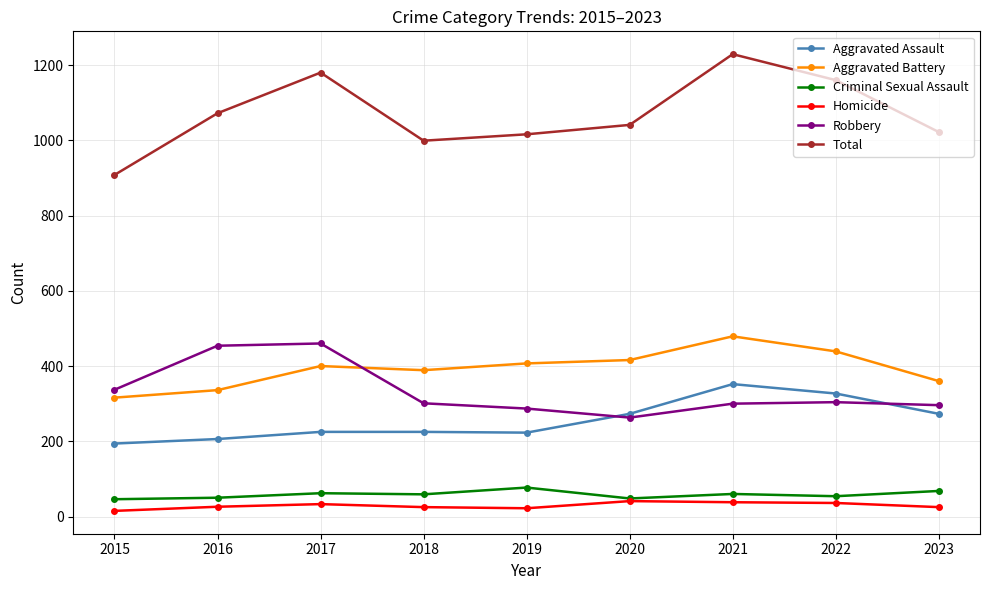

Is it true that Homicide equals 41 at 2020?

True